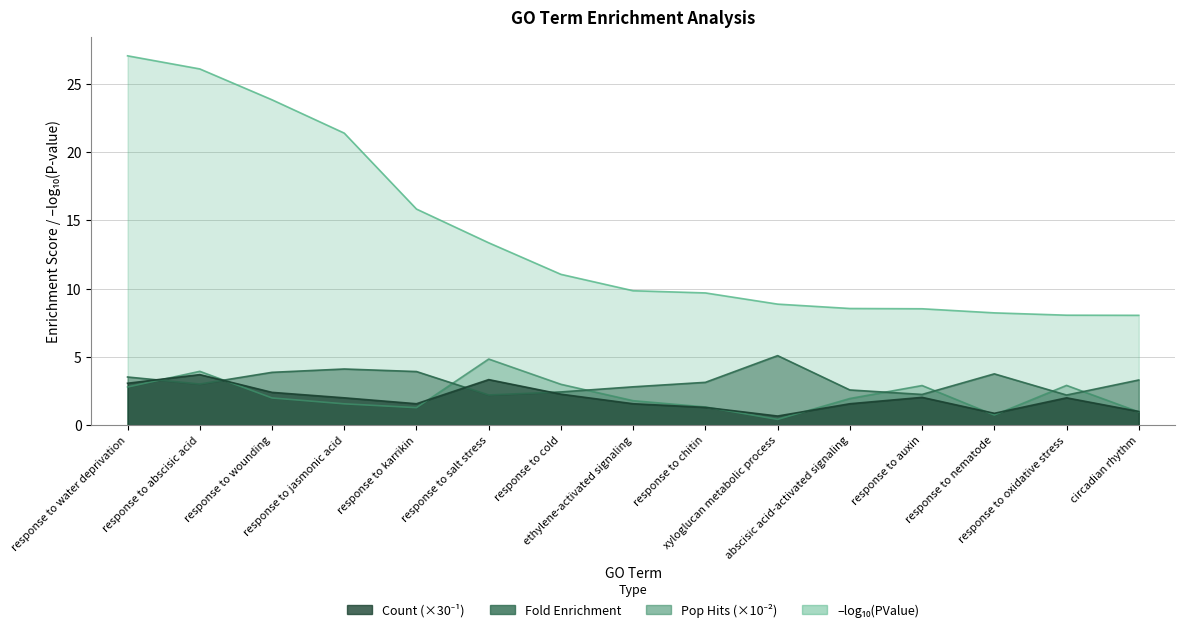

What is the difference between the highest and lowest values at response to karrikin?

14.5